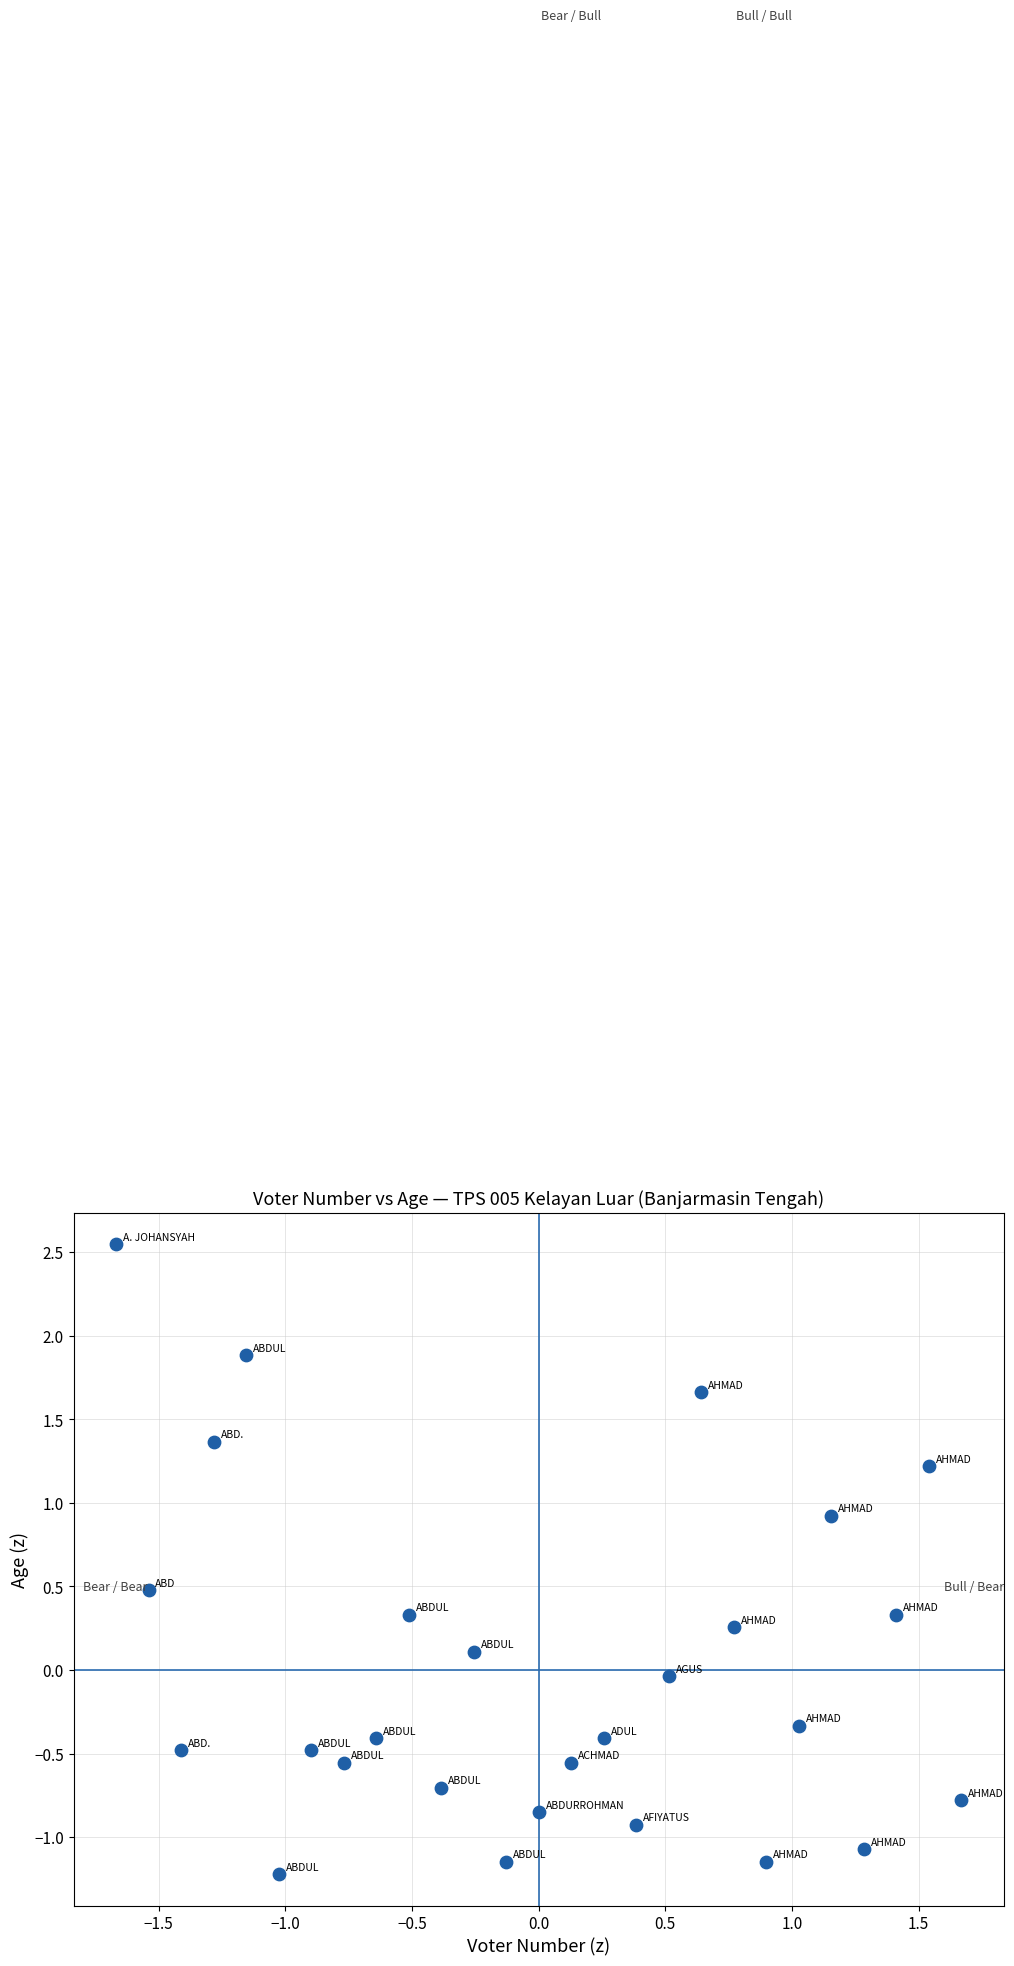

What is the range of X values (max minus min)?

3.3